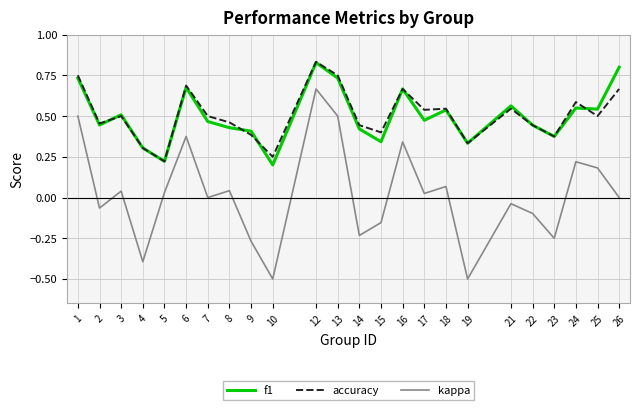

Which series changed the most between 2 and 17?

kappa